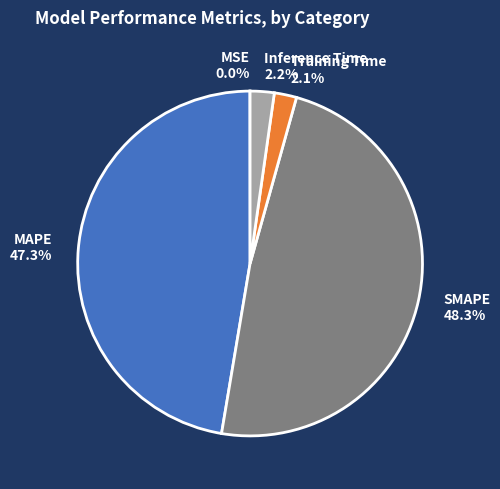

How much of the chart is everything except MAPE 47.3%?

52.7%